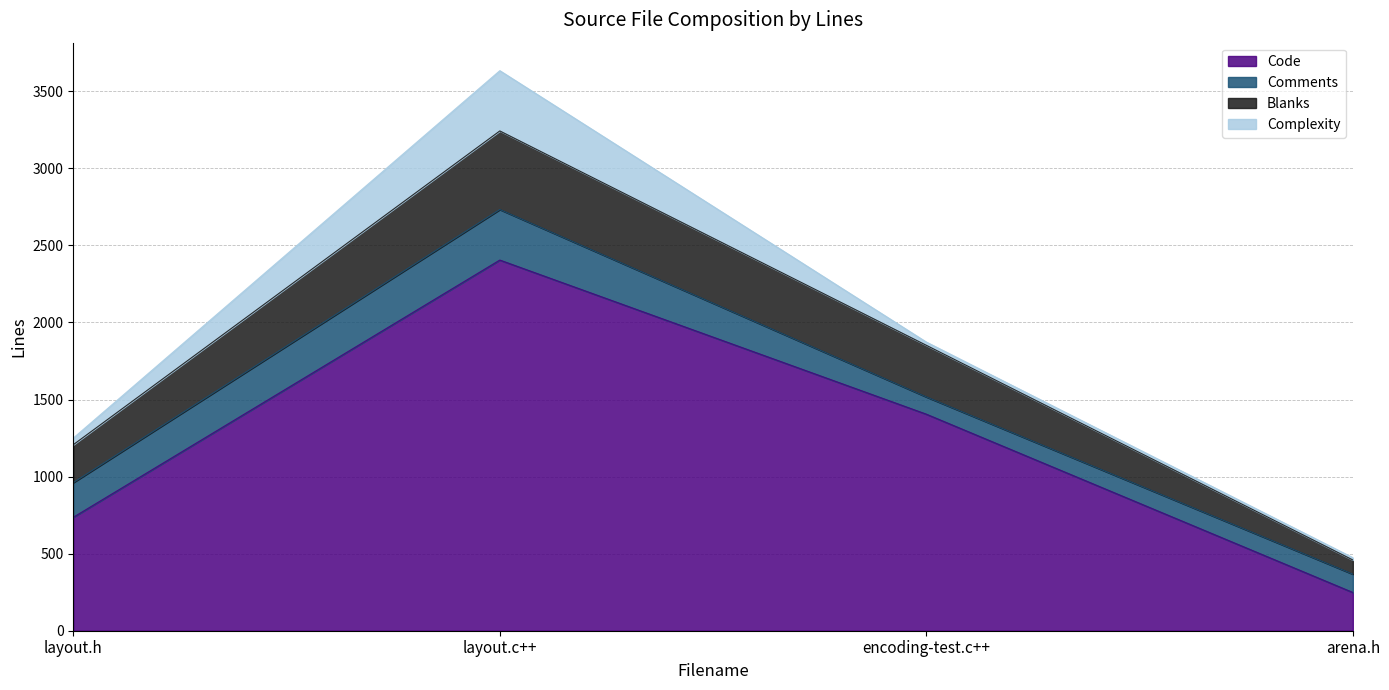

Which label corresponds to the largest value in the chart?

layout.c++